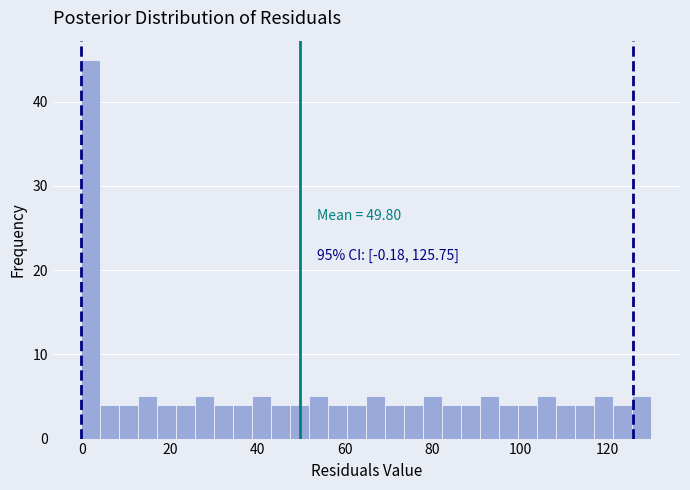

Read against the x-axis, roughly where is the centre of the tallest bar?

2